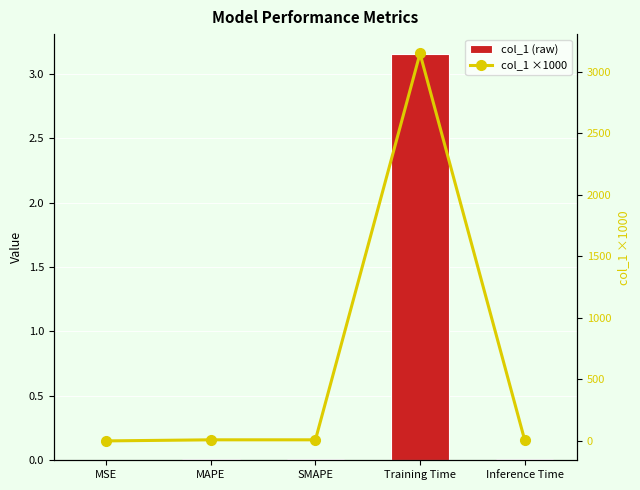

Which label corresponds to the smallest value in the chart?

MSE